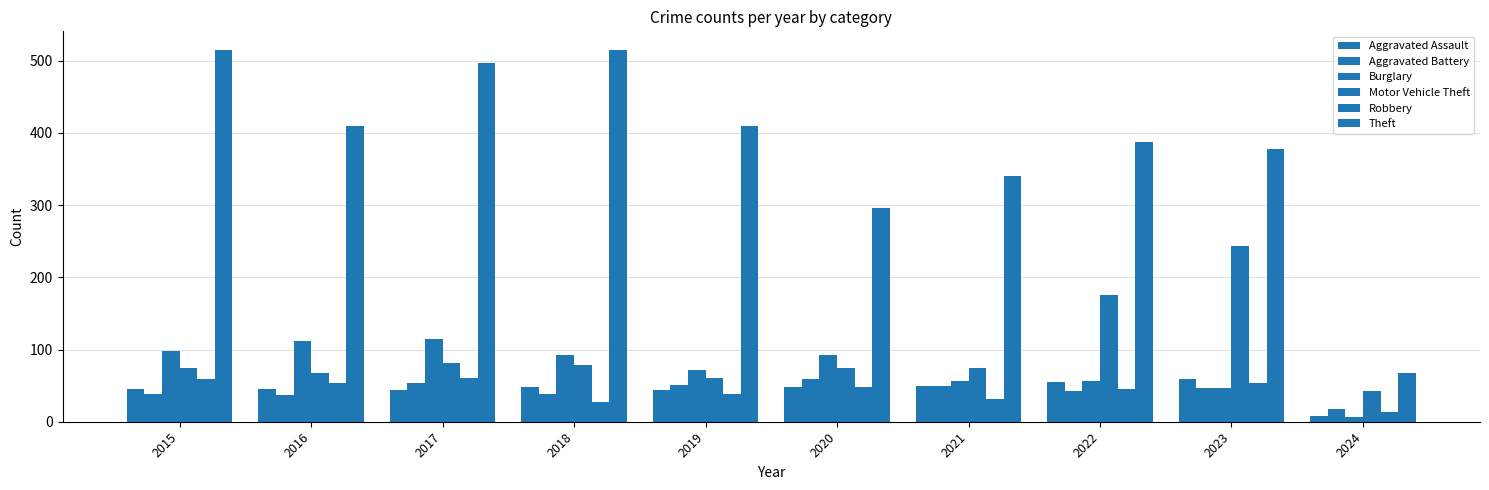

Reading left to right, list all the values displayed in this chart.

Aggravated Assault: 2015=46	2016=46	2017=44	2018=48	2019=44	2020=48	2021=50	2022=55	2023=59	2024=8
Aggravated Battery: 2015=38	2016=37	2017=54	2018=39	2019=51	2020=59	2021=49	2022=42	2023=47	2024=17
Burglary: 2015=98	2016=112	2017=114	2018=92	2019=72	2020=92	2021=57	2022=56	2023=47	2024=7
Motor Vehicle Theft: 2015=75	2016=67	2017=82	2018=78	2019=60	2020=75	2021=75	2022=175	2023=243	2024=42
Robbery: 2015=59	2016=54	2017=60	2018=27	2019=38	2020=48	2021=32	2022=46	2023=53	2024=13
Theft: 2015=515	2016=409	2017=497	2018=515	2019=409	2020=296	2021=341	2022=388	2023=378	2024=67